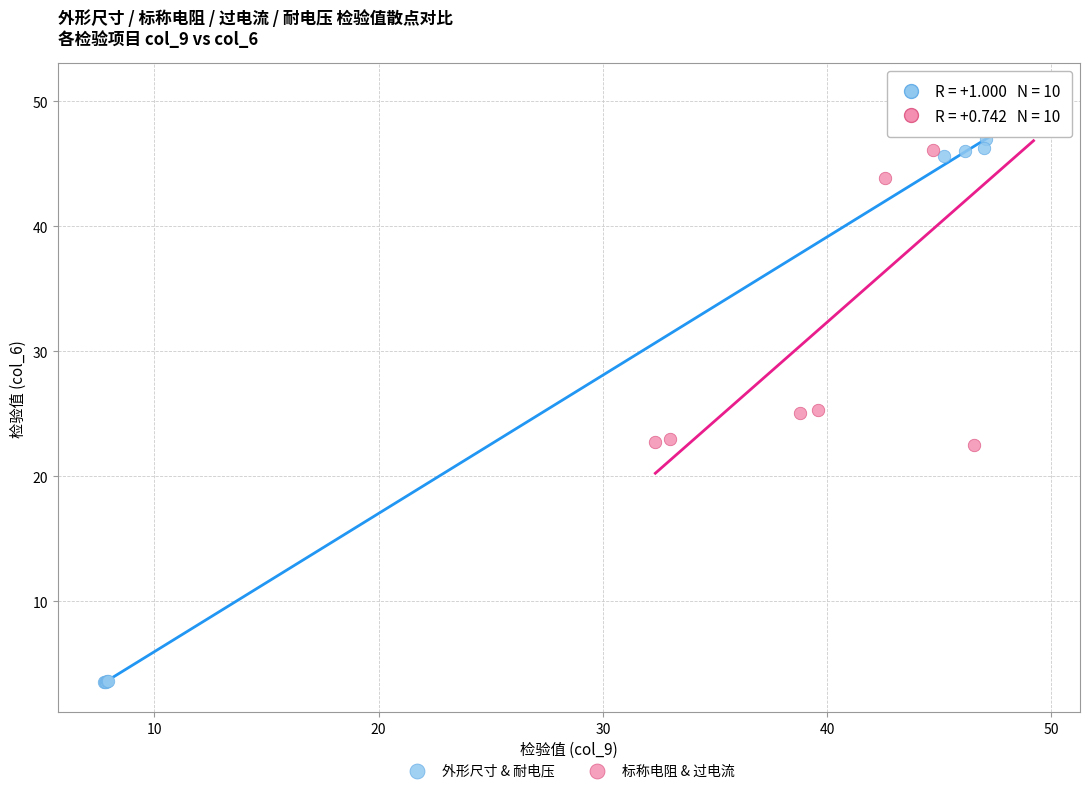

Which series has the largest Y range (max minus min)?

外形尺寸 & 耐电压